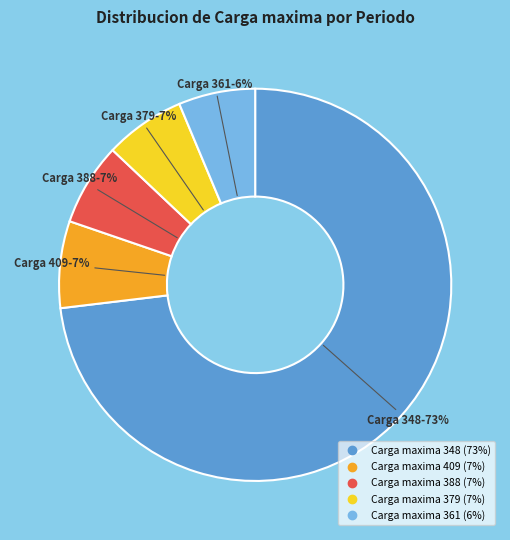

To the nearest percent, what is the average slice percentage?

20%